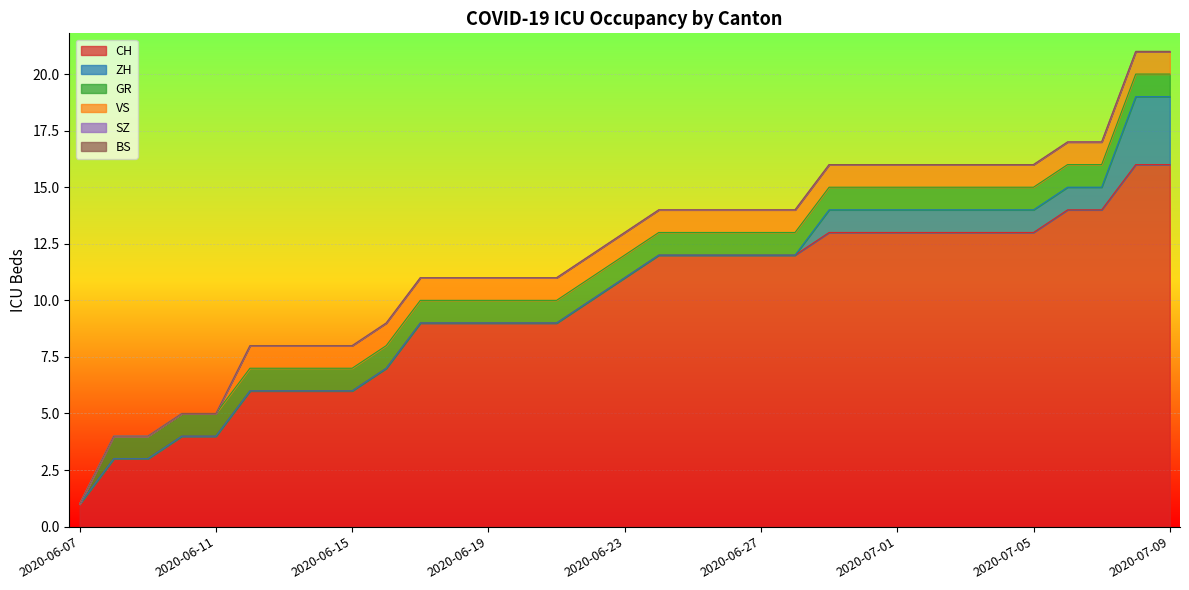

Between 2020-06-22 and 2020-07-02, which series saw the biggest shift?

CH